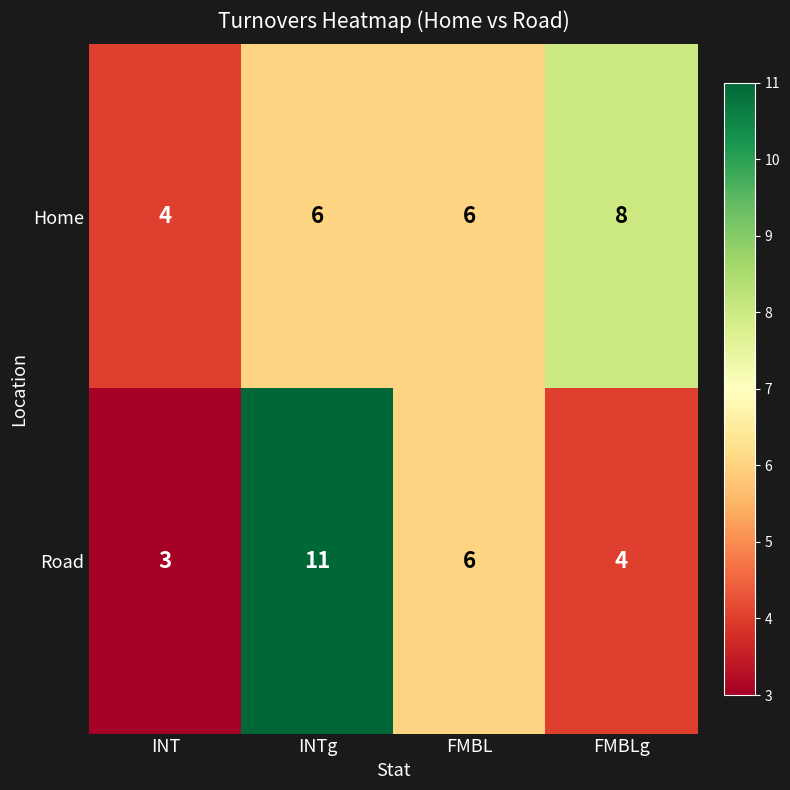

What is the minimum value shown in the chart?

3